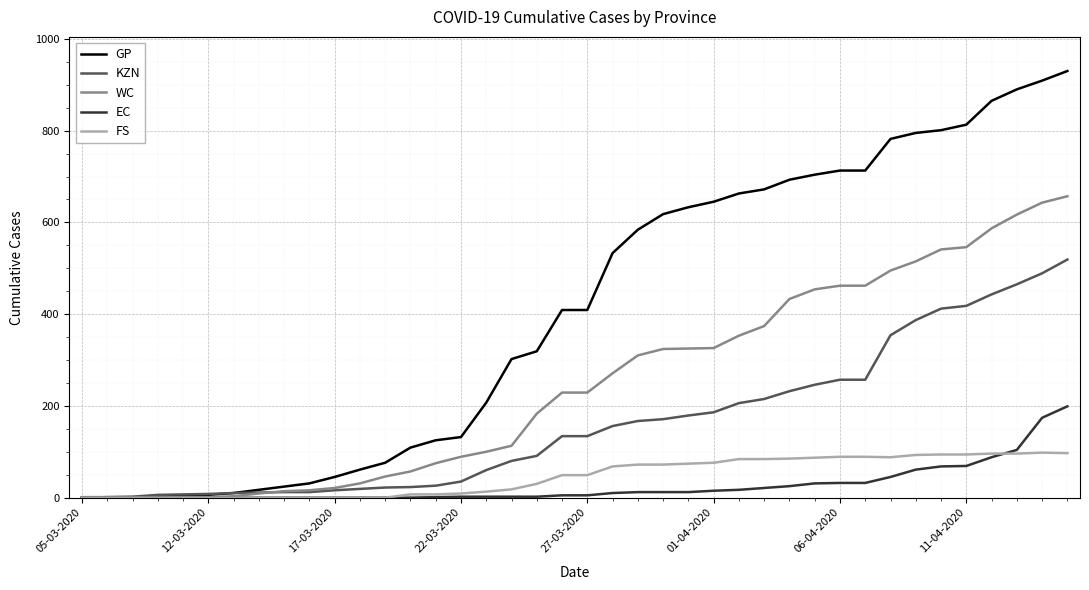

Which series has the largest range (max minus min)?

GP